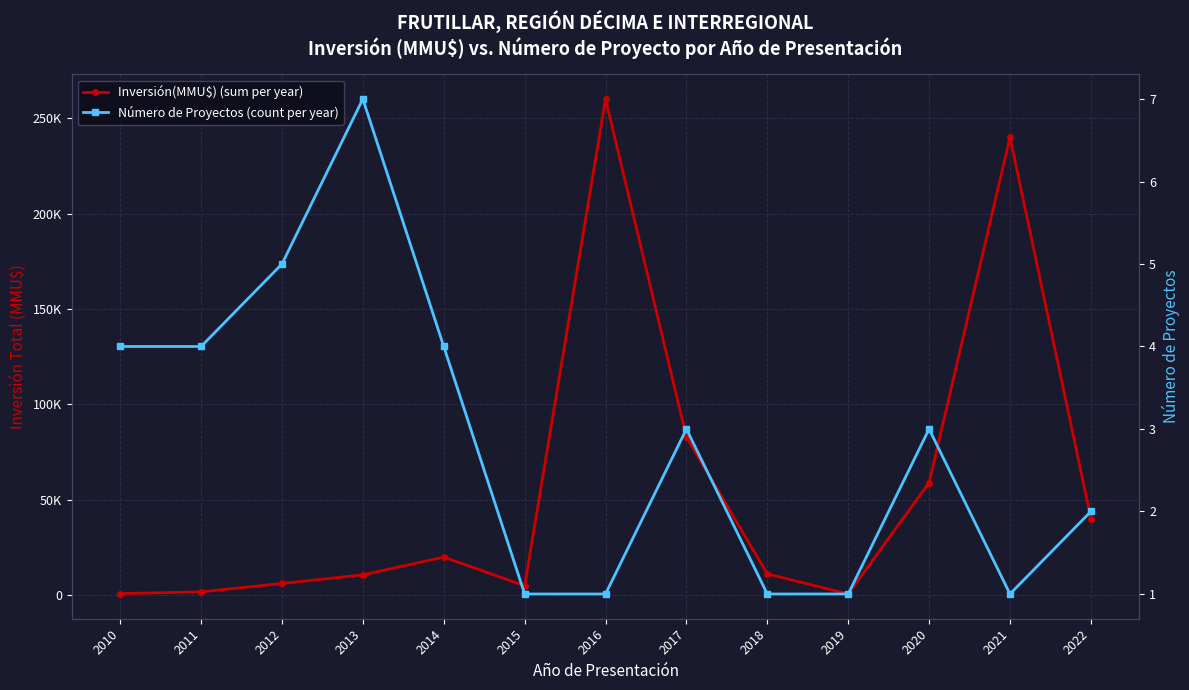

Is it true that Número de Proyectos (count per year) equals 1 at 2010?

False